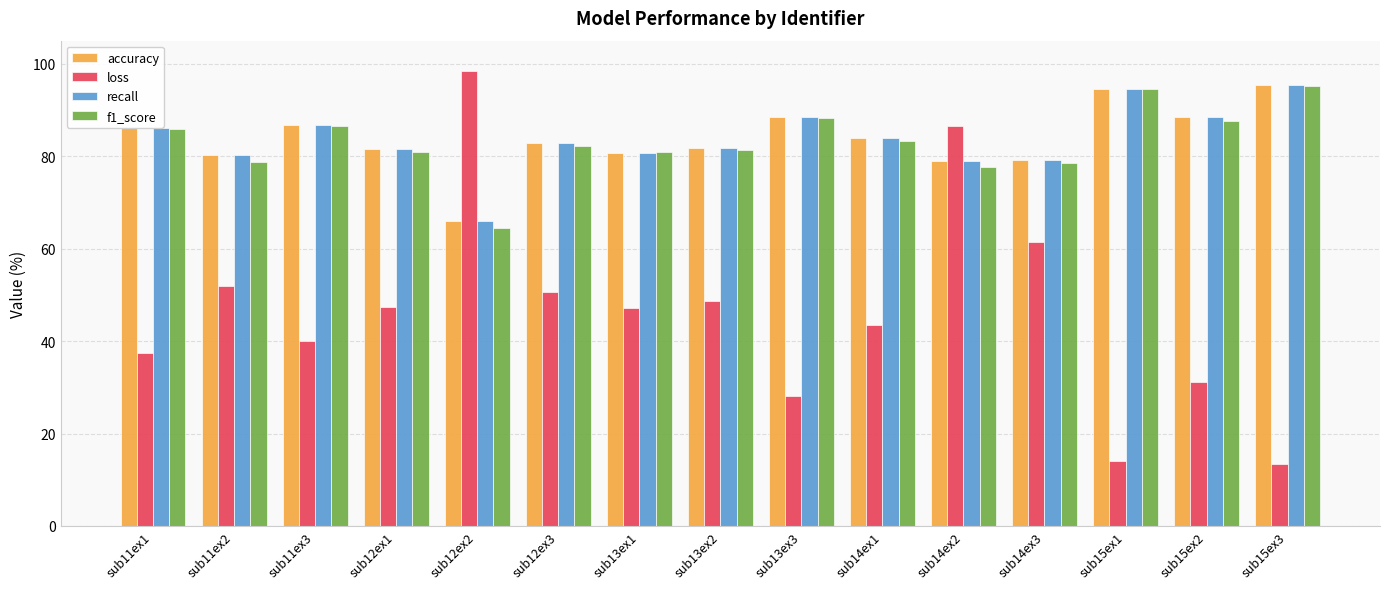

Count the number of data series in this chart.

4